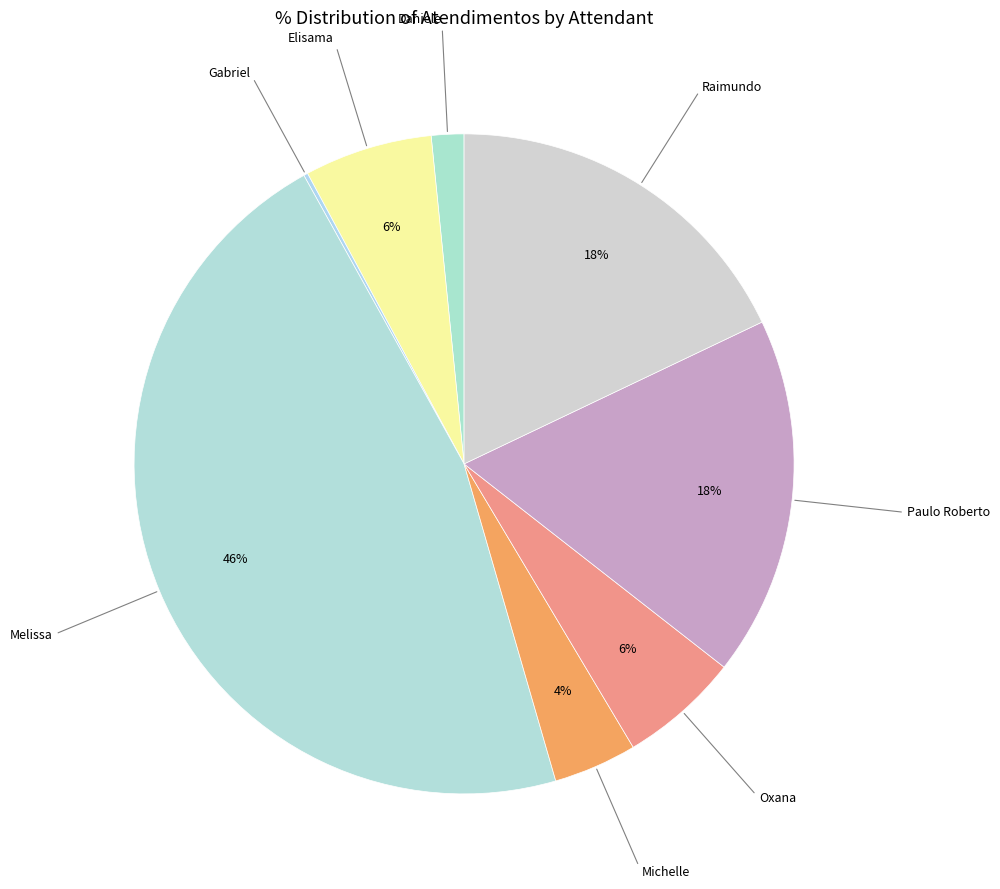

Is it true that Michelle is 4% of the pie?

True